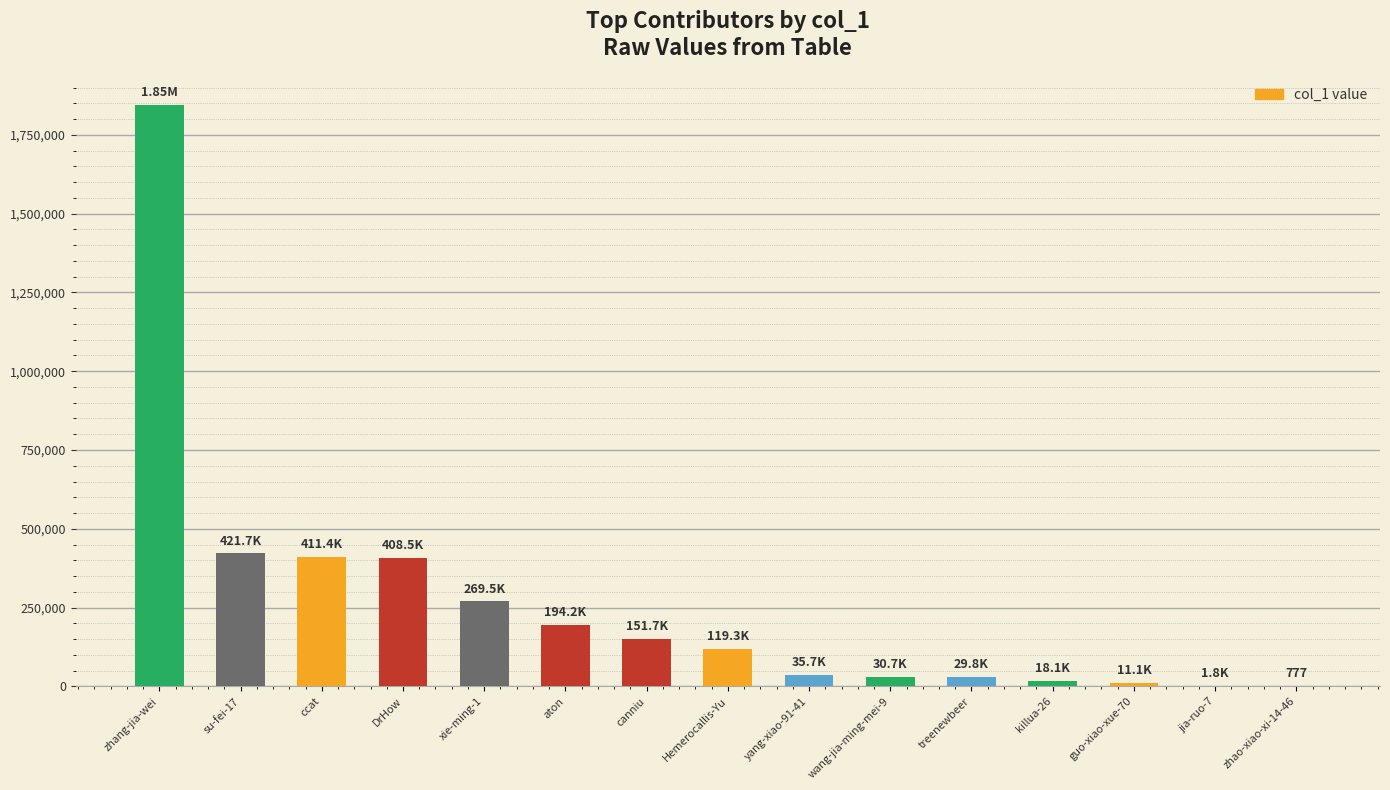

Are the bars horizontal?

No